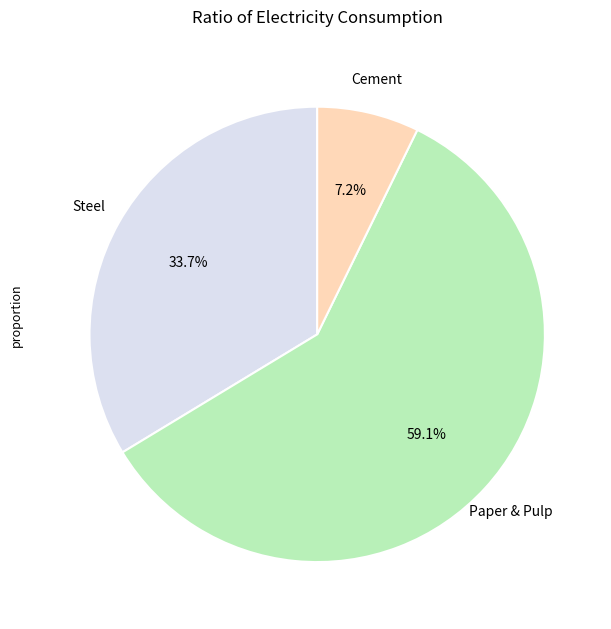

Does any single category account for the majority?

Yes